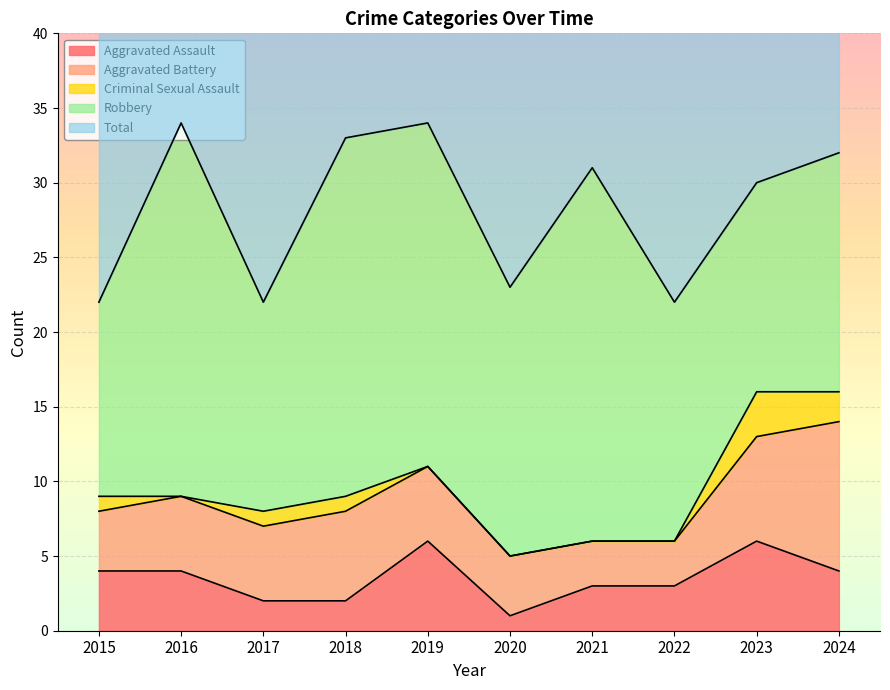

True or false: Aggravated Assault has a value of 2 at 2015.

False